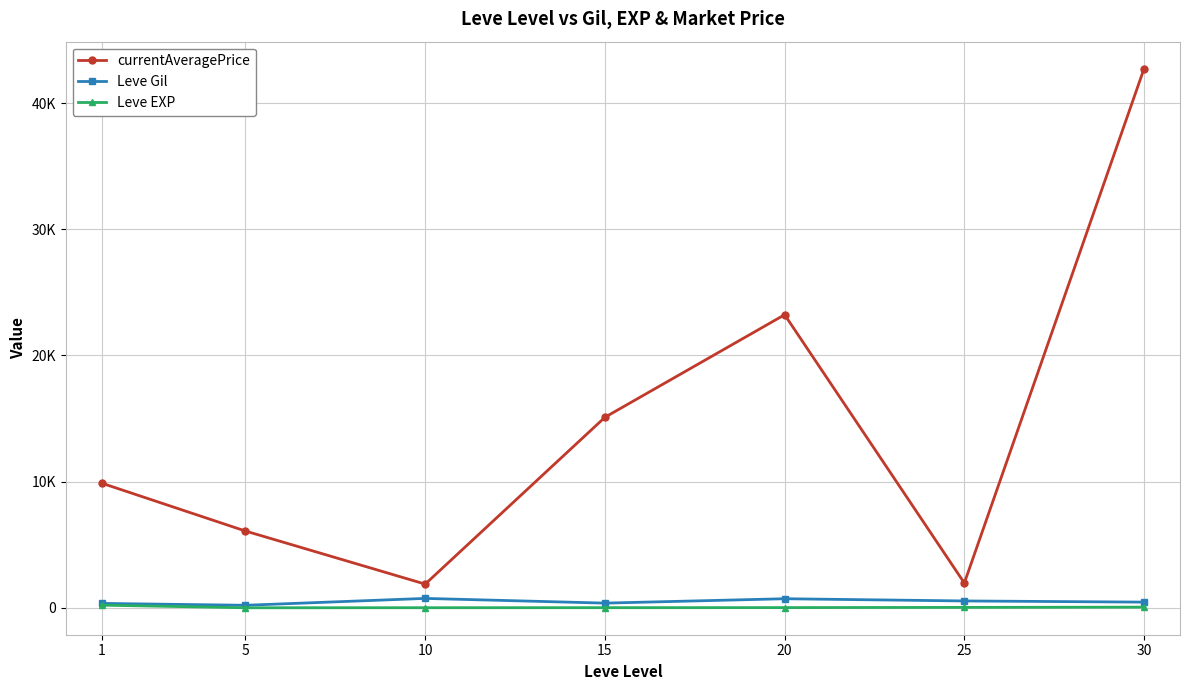

What are all the series names shown in the legend?

currentAveragePrice, Leve Gil, Leve EXP